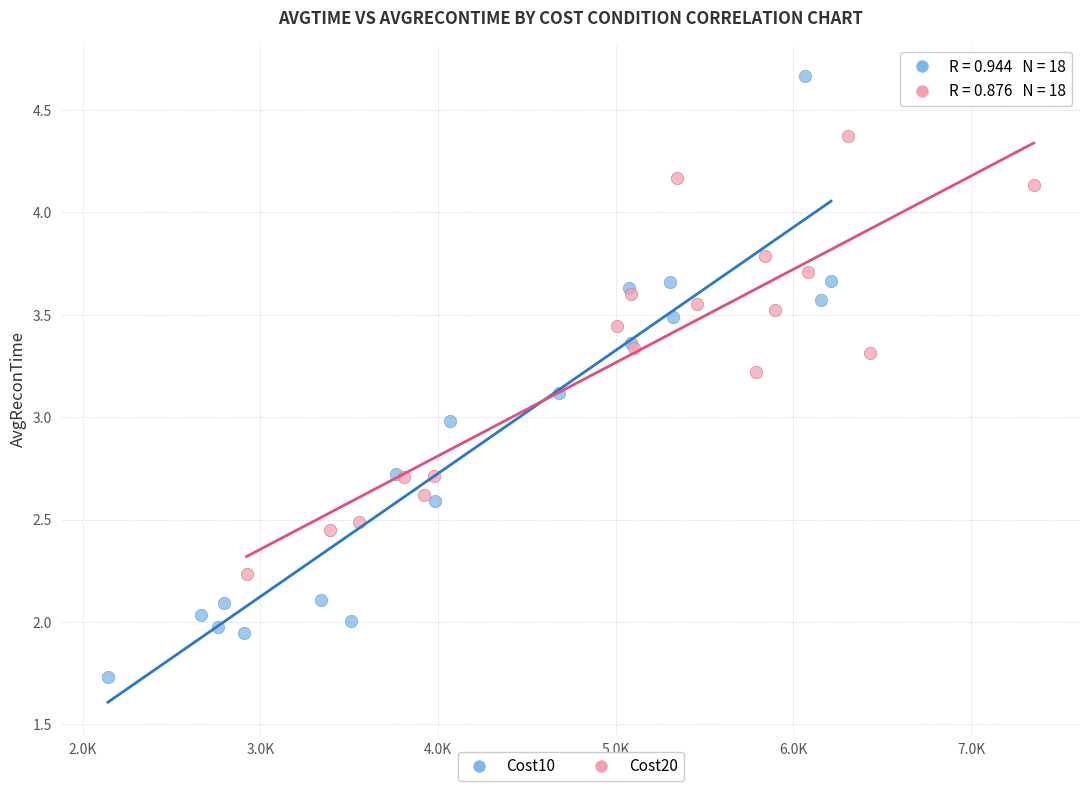

Which series reaches the maximum Y coordinate?

Cost10